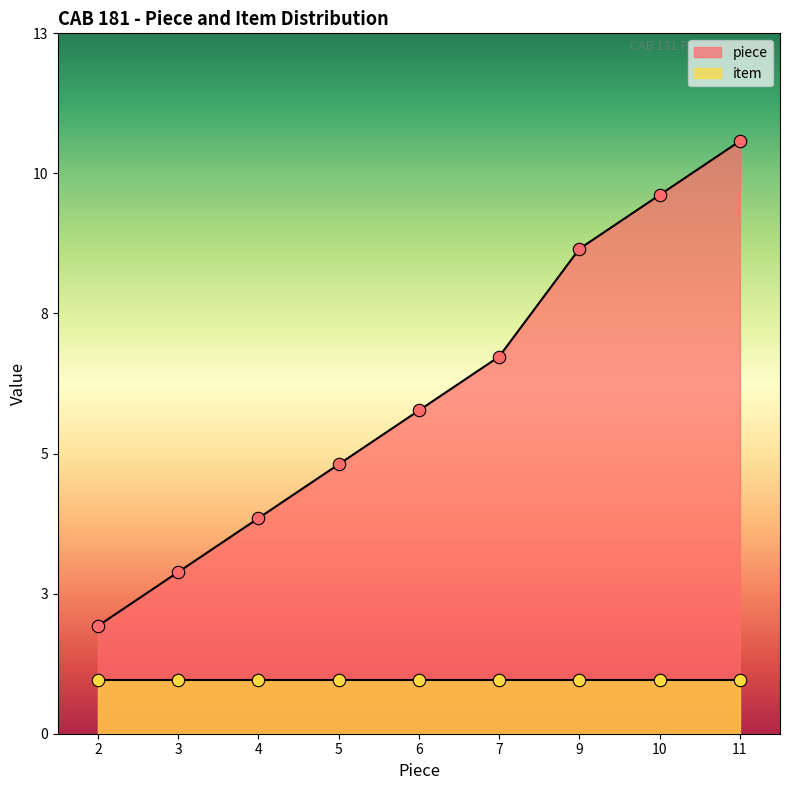

What is the change in value from 4 to 7?

+3